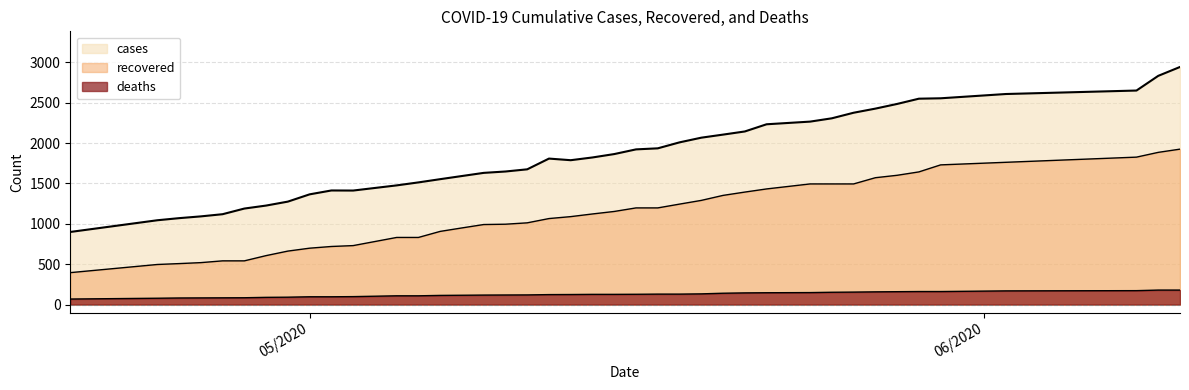

What is the maximum value for deaths?

179